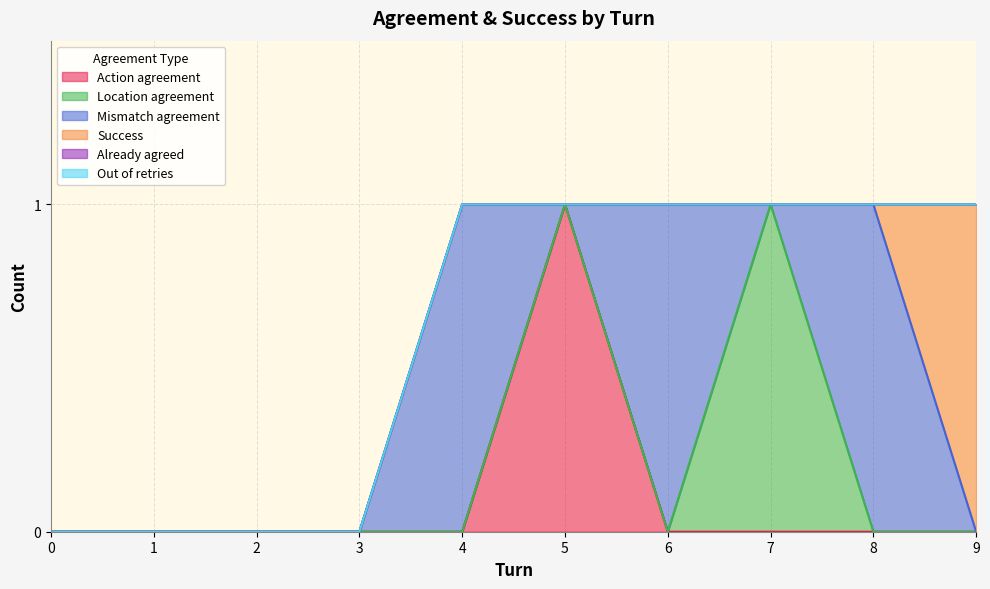

Reading right to left, list all the values displayed in this chart.

Action agreement: 9=0	8=0	7=0	6=0	5=1	4=0	3=0	2=0	1=0	0=0
Location agreement: 9=0	8=0	7=1	6=0	5=0	4=0	3=0	2=0	1=0	0=0
Mismatch agreement: 9=0	8=1	7=0	6=1	5=0	4=1	3=0	2=0	1=0	0=0
Success: 9=1	8=0	7=0	6=0	5=0	4=0	3=0	2=0	1=0	0=0
Already agreed: 9=0	8=0	7=0	6=0	5=0	4=0	3=0	2=0	1=0	0=0
Out of retries: 9=0	8=0	7=0	6=0	5=0	4=0	3=0	2=0	1=0	0=0